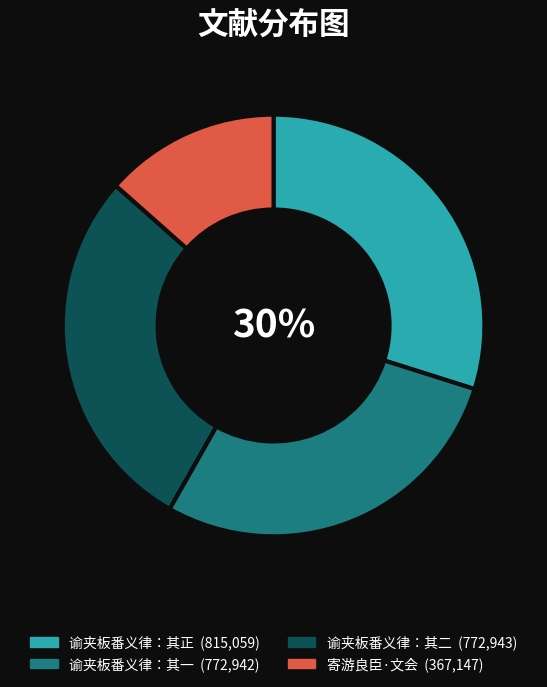

Count the number of slices in the pie.

4